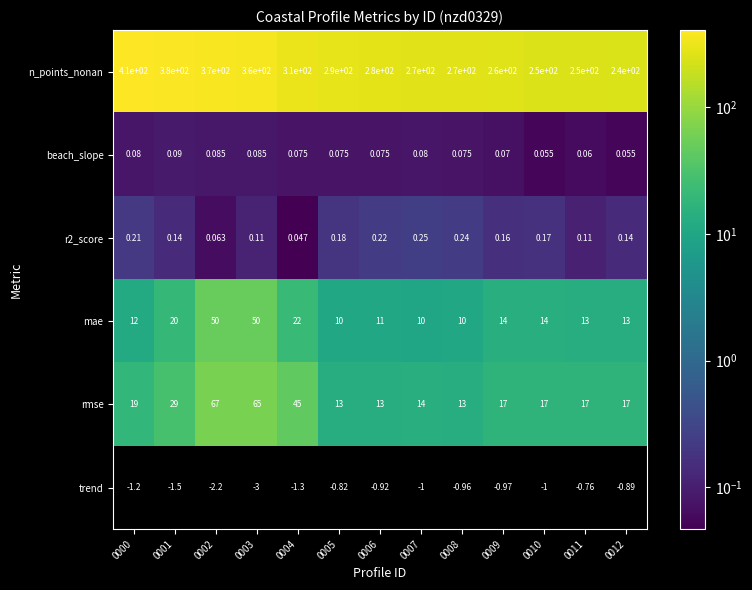

Which series has the largest total across all categories?

n_points_nonan